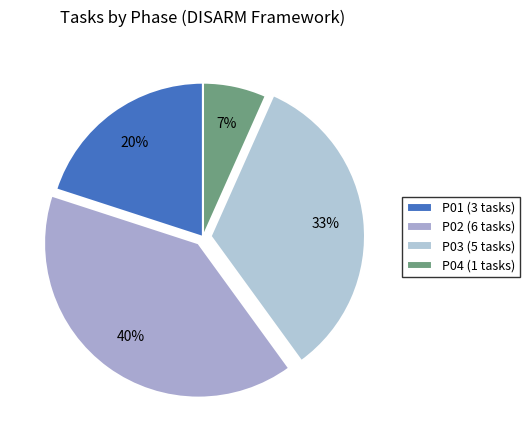

To the nearest percent, what portion does P04 represent?

7%